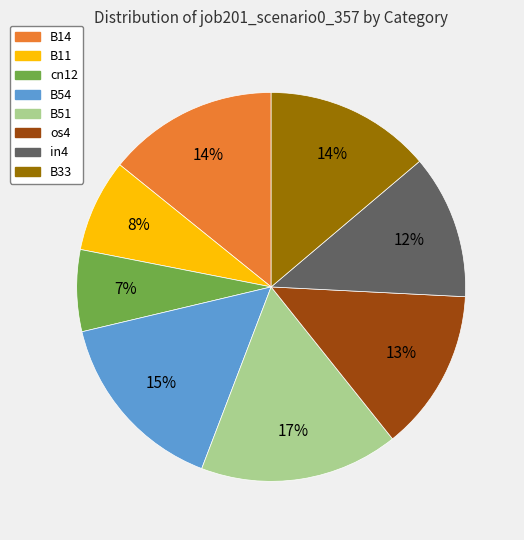

To the nearest percent, what is the difference between the largest and smallest slice percentages?

10%